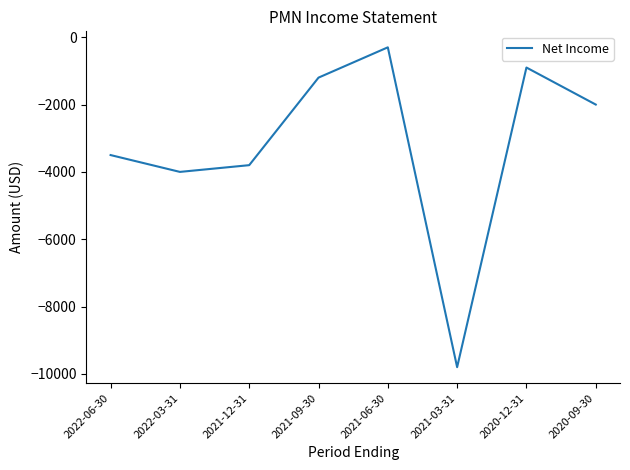

What is the sum of the values at 2020-12-31 and 2022-06-30?

-4400